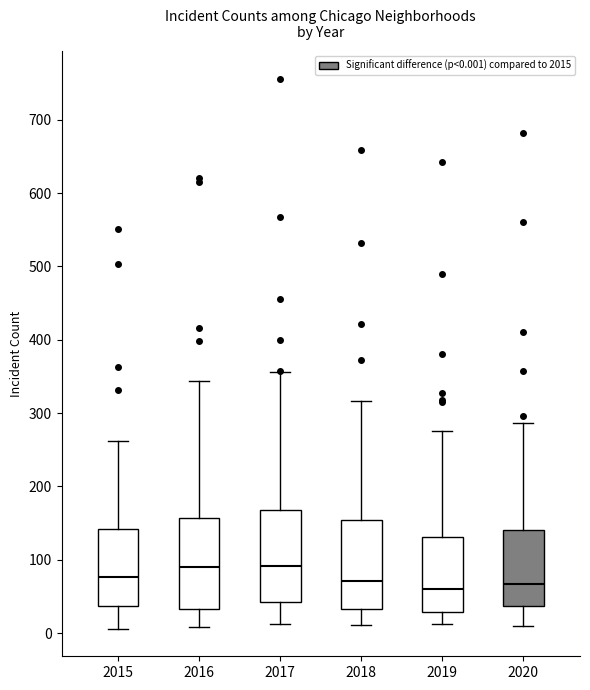

Reading left to right, transcribe this box plot: for each box, give where its median line is, the range the box spans, and where its two whiskers end, as read against the y-axis. The values are not printed on the chart, so give them approximately, as read against the axis.

2015: median 80, box 40 to 140, whiskers 10 to 260
2016: median 90, box 30 to 160, whiskers 10 to 340
2017: median 90, box 40 to 170, whiskers 10 to 360
2018: median 70, box 30 to 150, whiskers 10 to 320
2019: median 60, box 30 to 130, whiskers 10 to 280
2020: median 70, box 40 to 140, whiskers 10 to 290